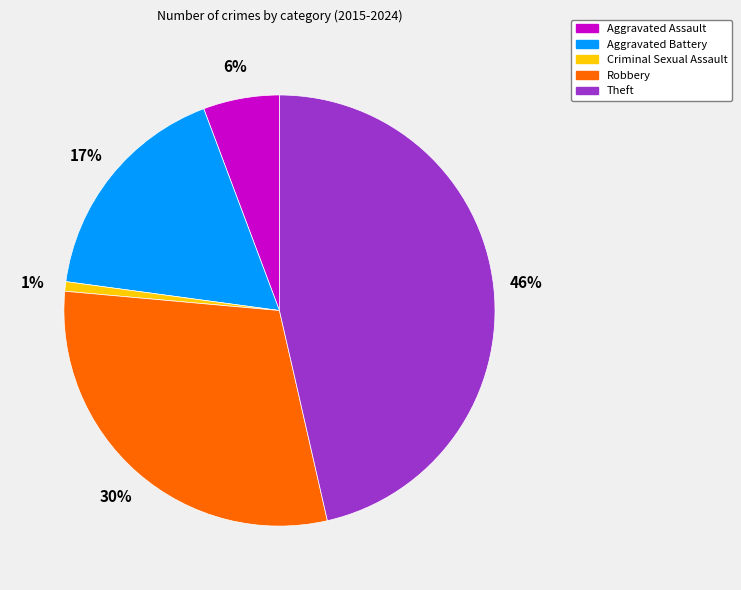

Count the number of slices in the pie.

5